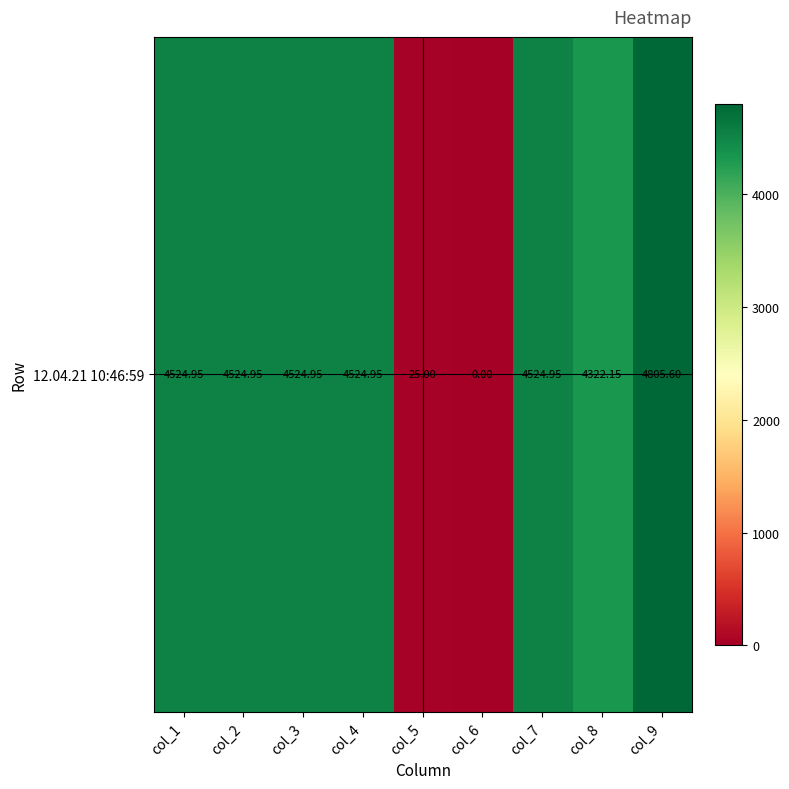

List the labels in order of value, smallest first.

col_6, col_5, col_8, col_1, col_2, col_3, col_4, col_7, col_9